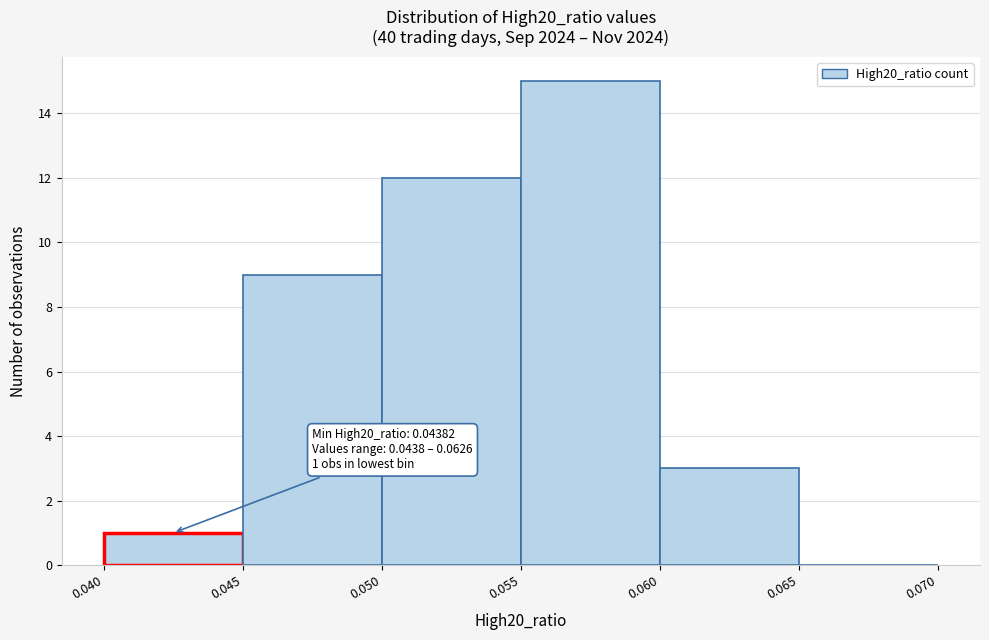

Over which range of the x-axis is the bar tallest?

0.055 to 0.060